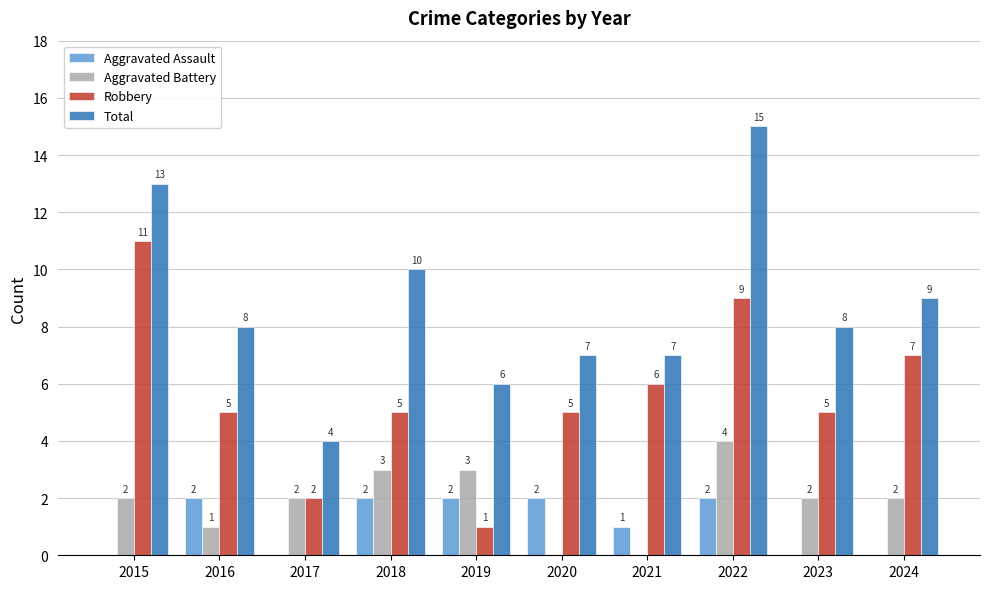

What is the sum of the Aggravated Battery values at 2022 and 2015?

6